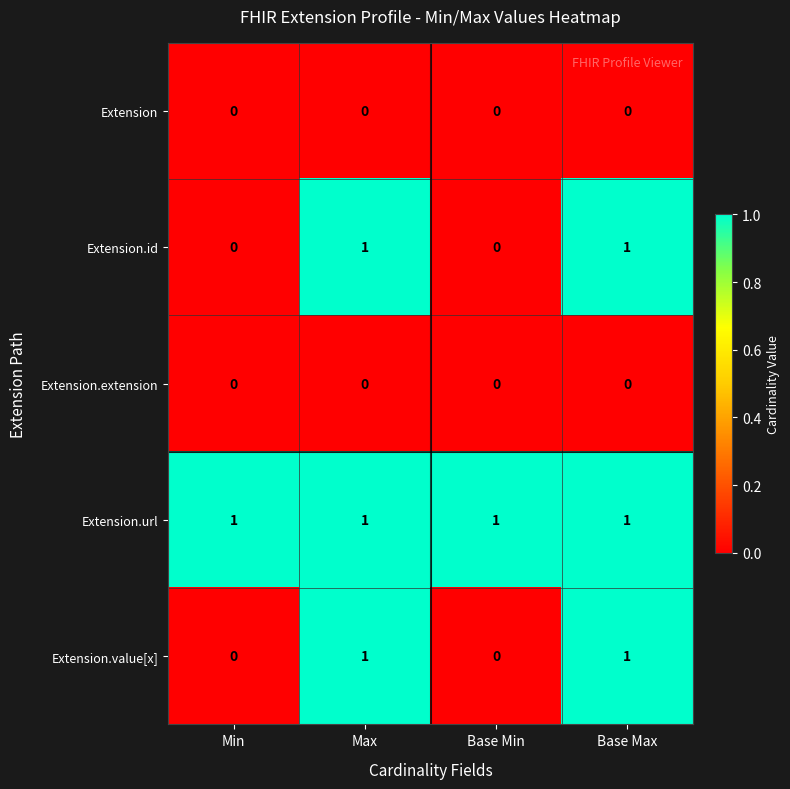

What is the sum of all Extension.url values?

4